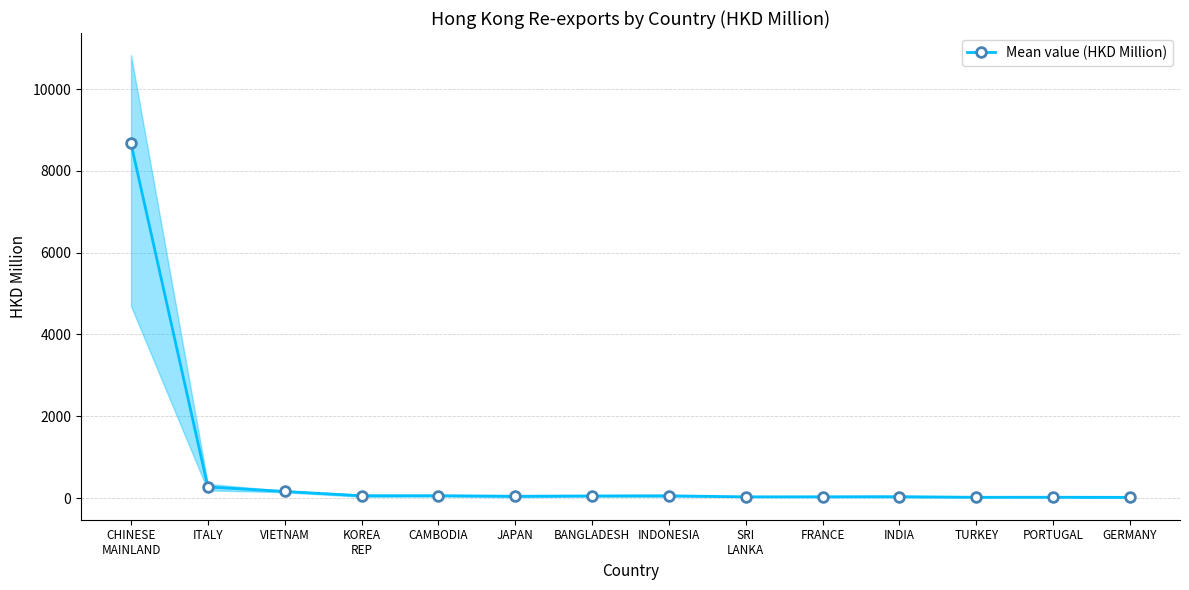

How many data points are less than 50?

7